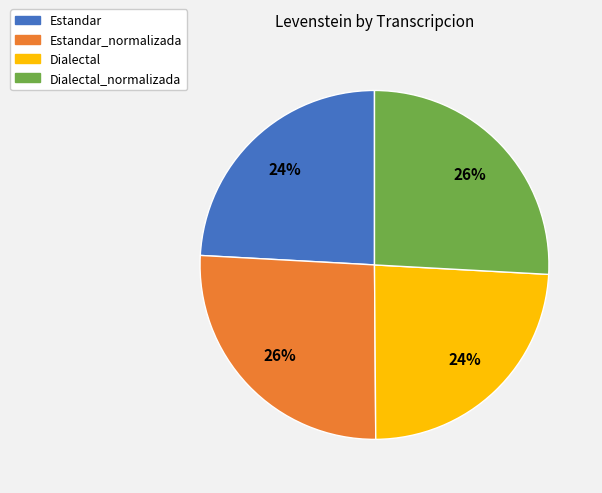

To the nearest percent, what is the difference between the Dialectal_normalizada and Estandar slice percentages?

2%